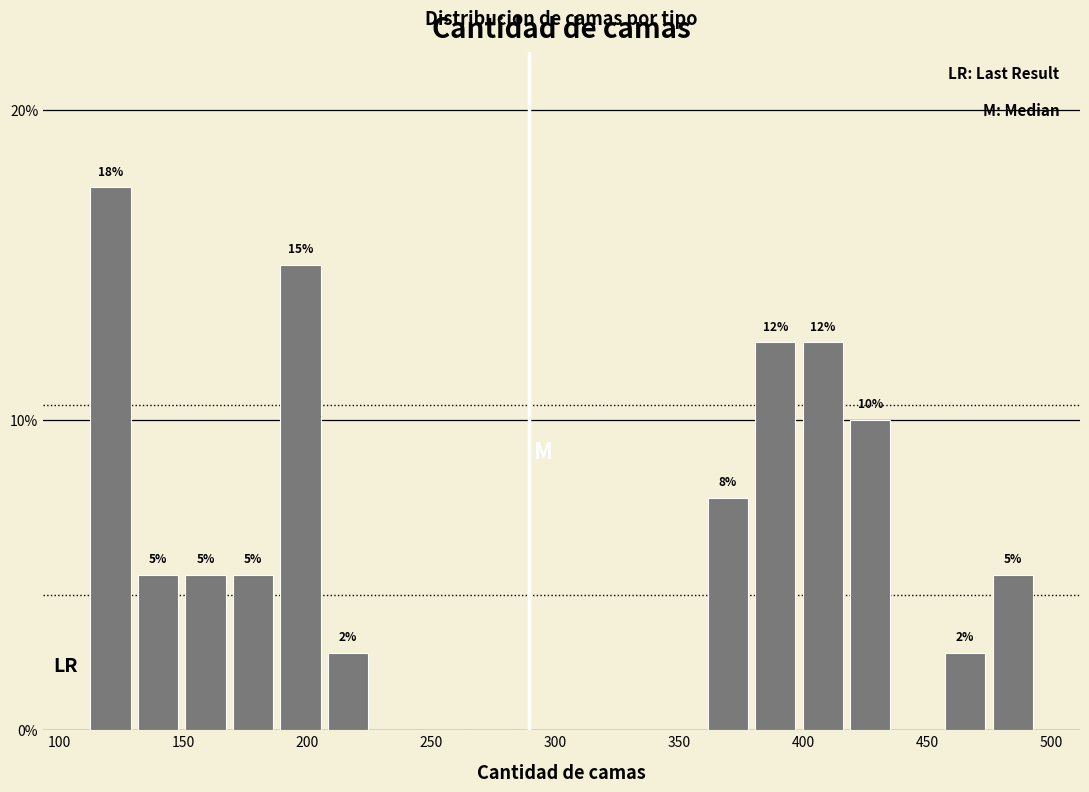

Read against the x-axis, roughly where is the centre of the tallest bar?

120